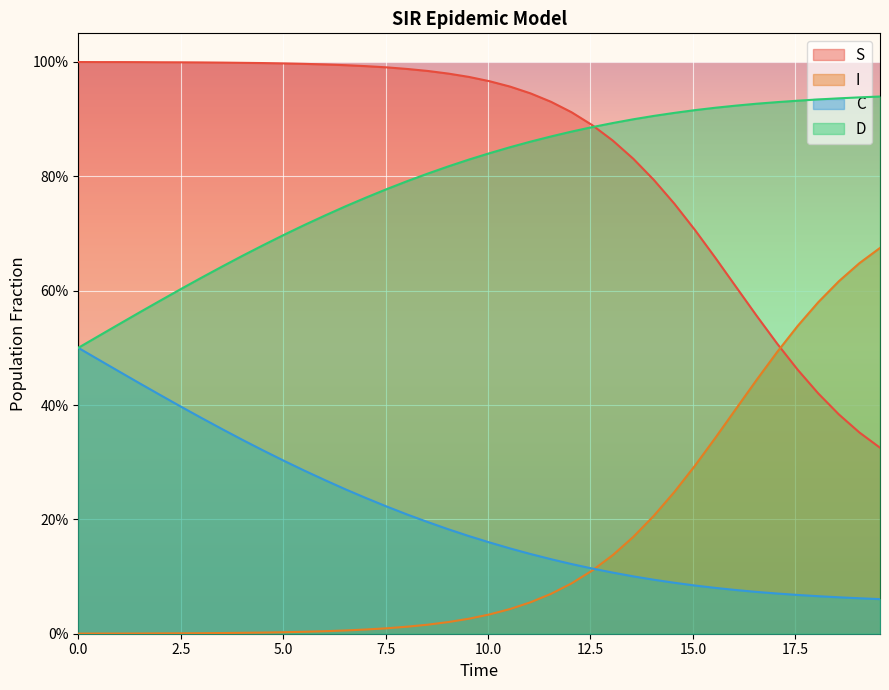

What is the average value of the I series?

0.2